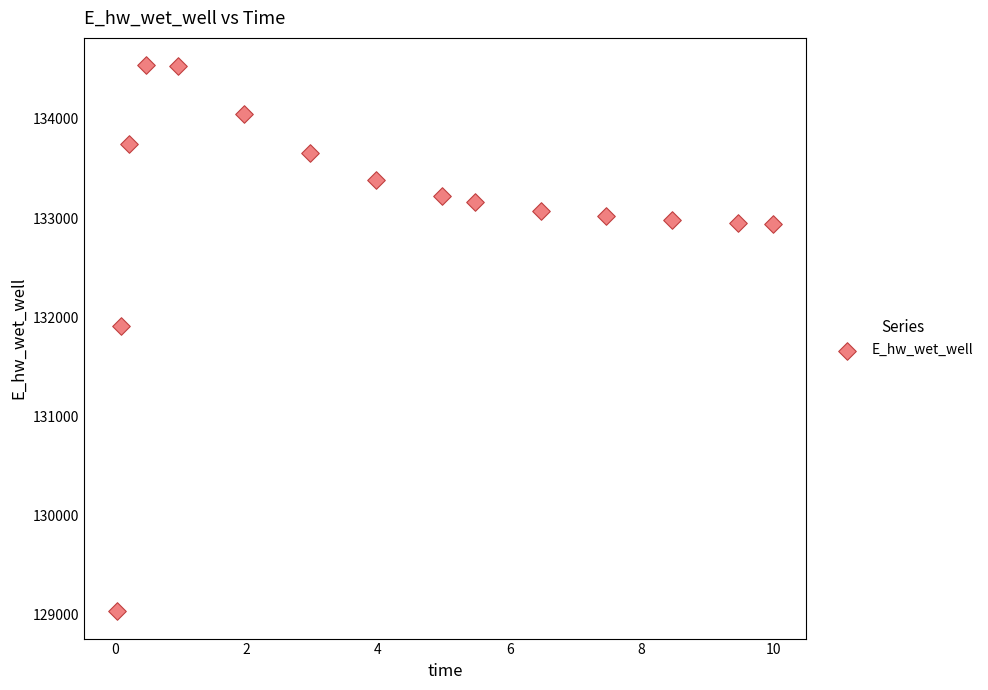

What Y value in the scatter plot is closest to 131788?

131907.9